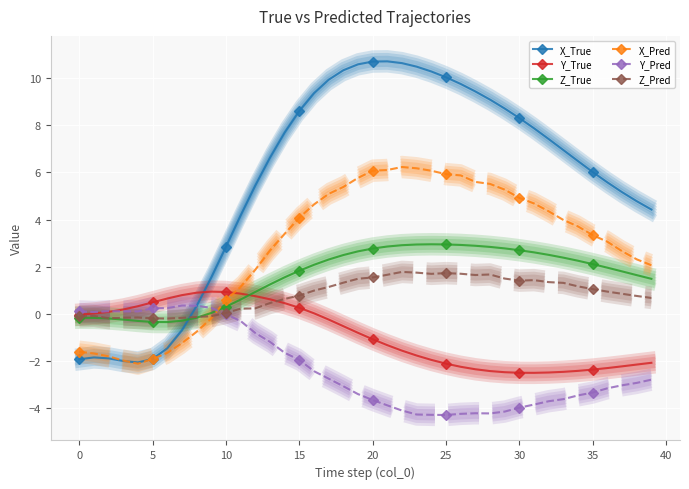

What is the highest value of the X_Pred series?

6.2